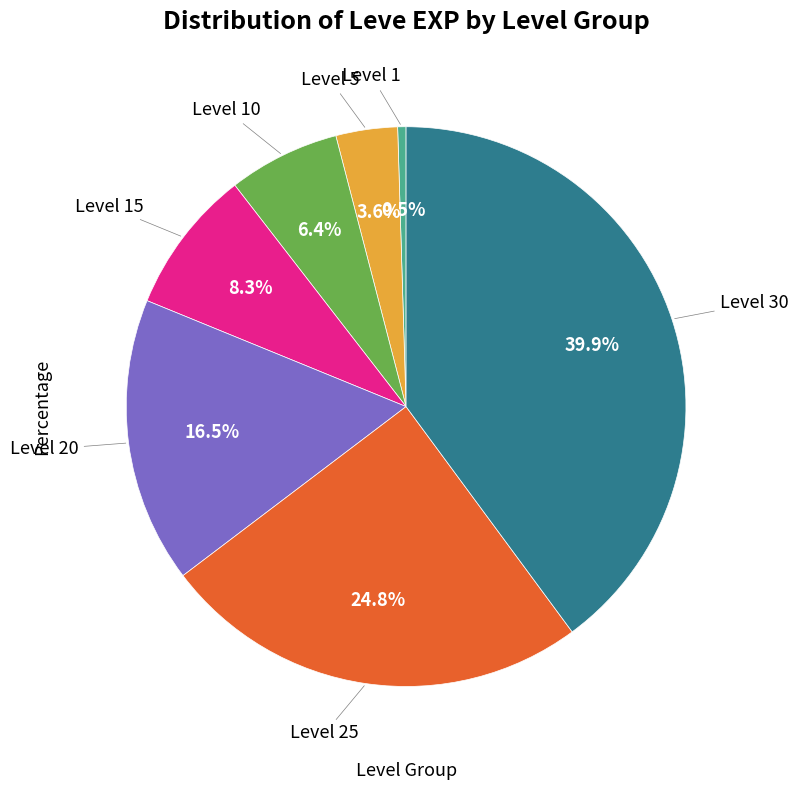

Is there a majority slice in this chart?

No